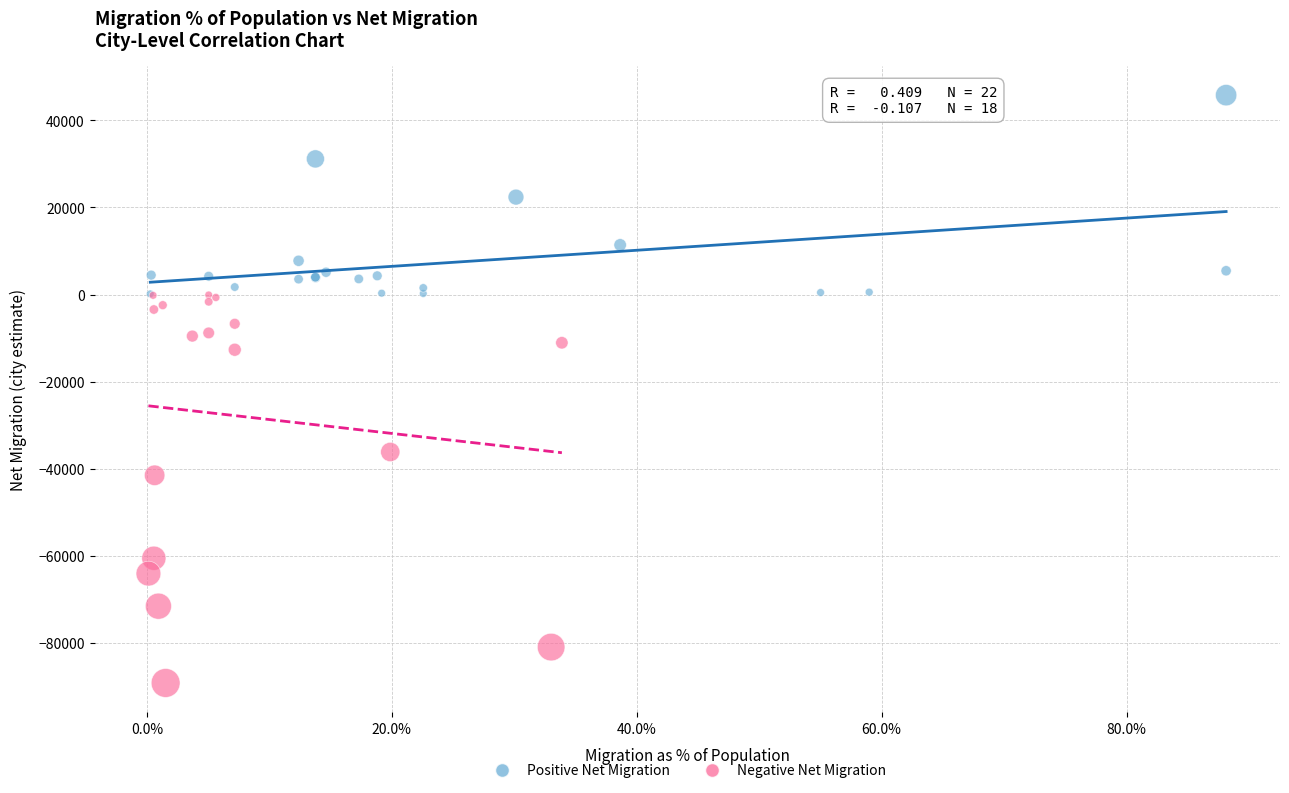

Which series contains the highest Y value?

Positive Net Migration